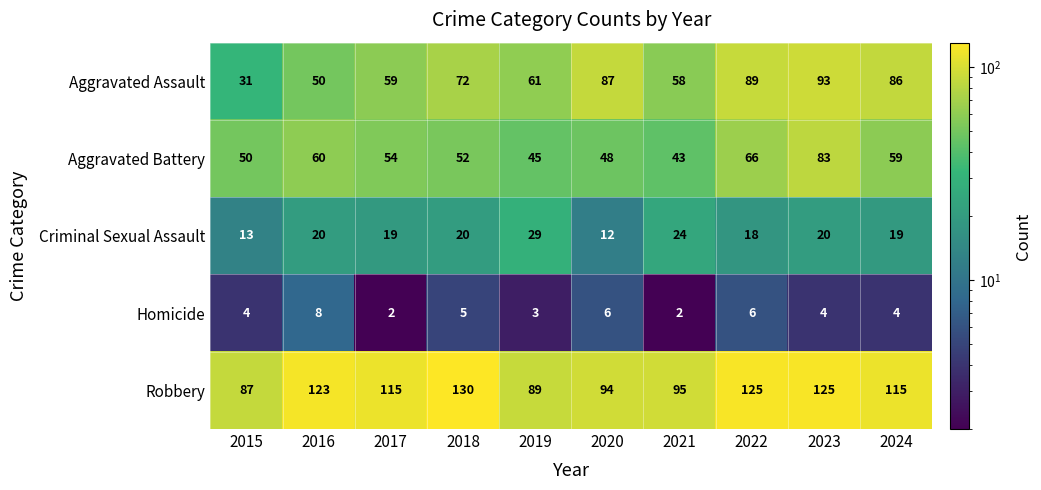

How many data points does each series have?

10